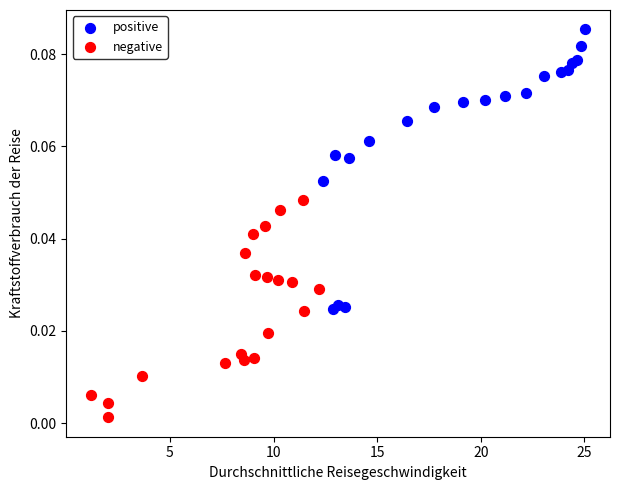

Which series has the widest spread of Y values?

positive